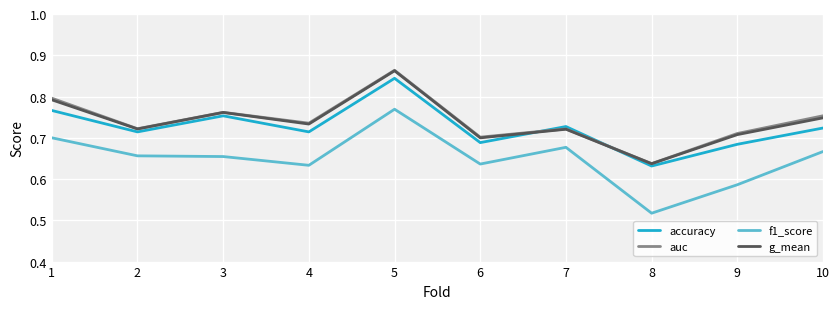

At which category does the chart reach its minimum across all series?

8